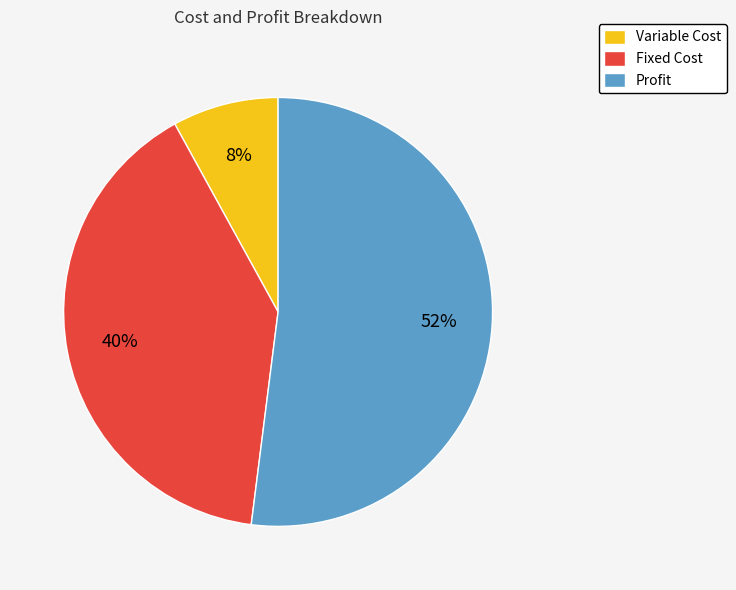

To the nearest percent, what percentage of the pie is Profit?

52%